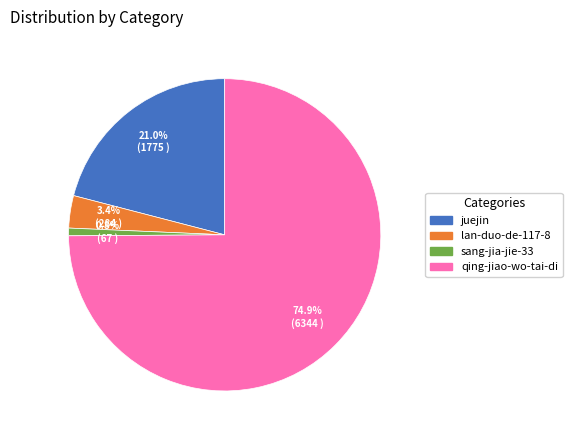

Does qing-jiao-wo-tai-di account for over 50% of the chart?

Yes